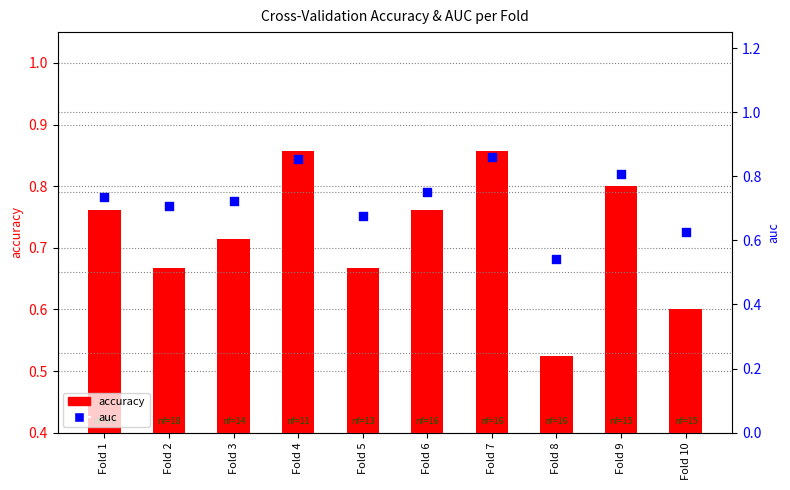

At how many categories does at least one series exceed 0?

10